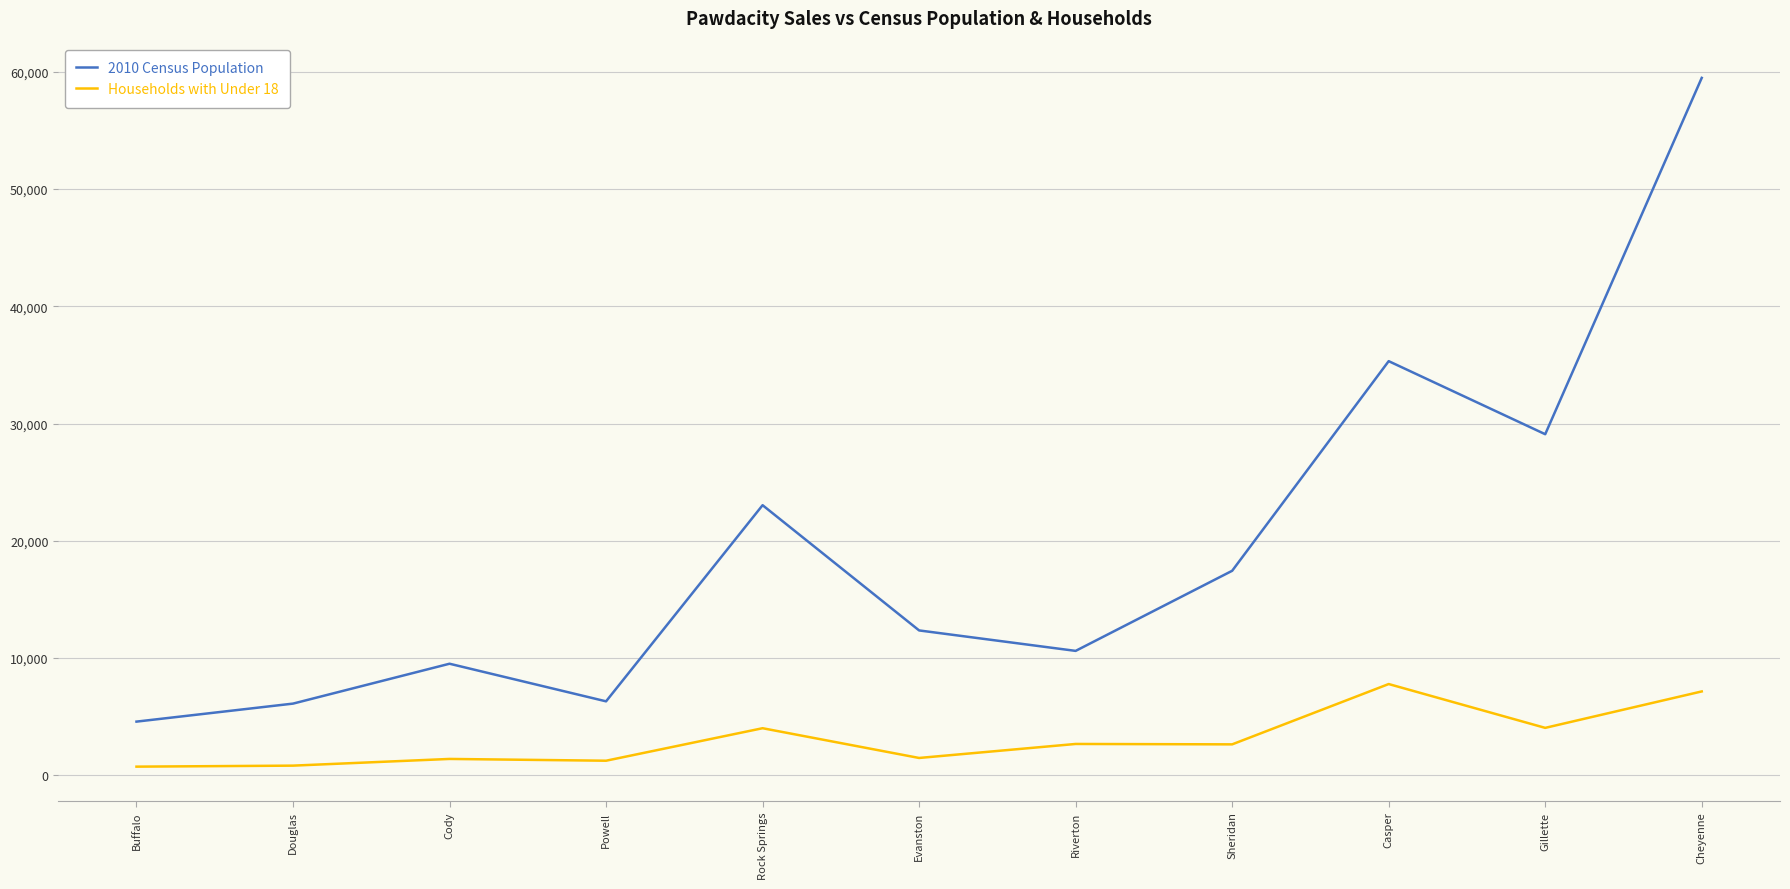

At Rock Springs, list the series in order from smallest to largest.

Households with Under 18, 2010 Census Population